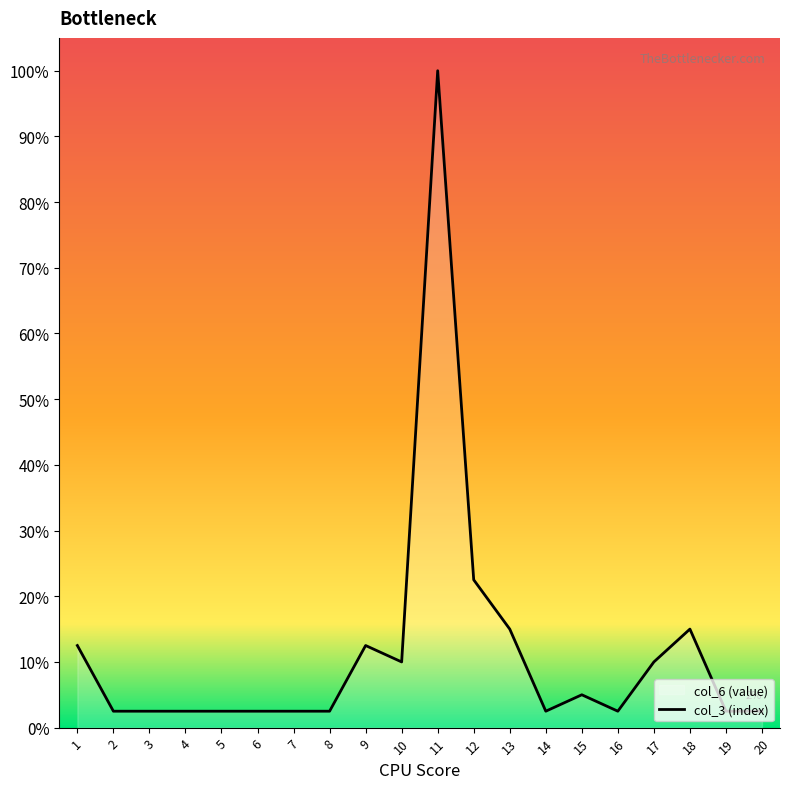

How many points are lower than both their immediate neighbors (excluding endpoints)?

3